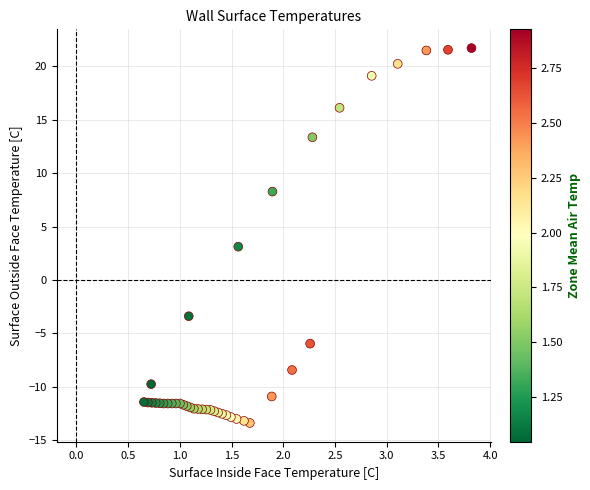

What Y value in the scatter plot is closest to 4?

3.1